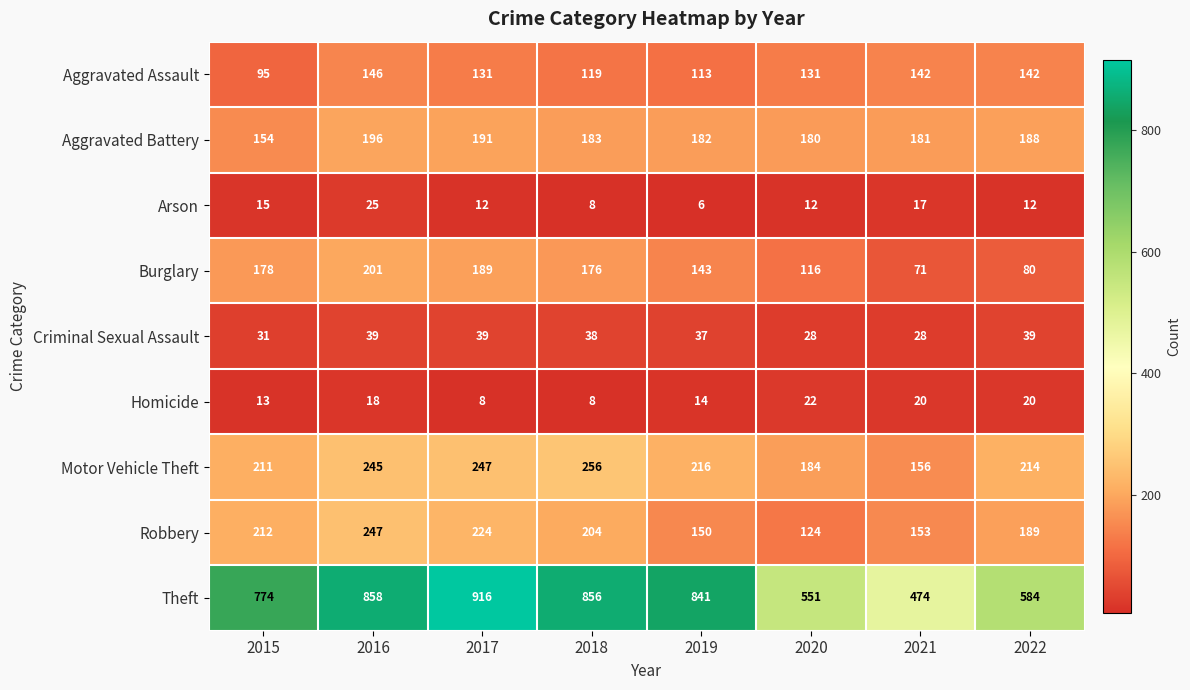

Is it true that Theft equals 730 at 2020?

False